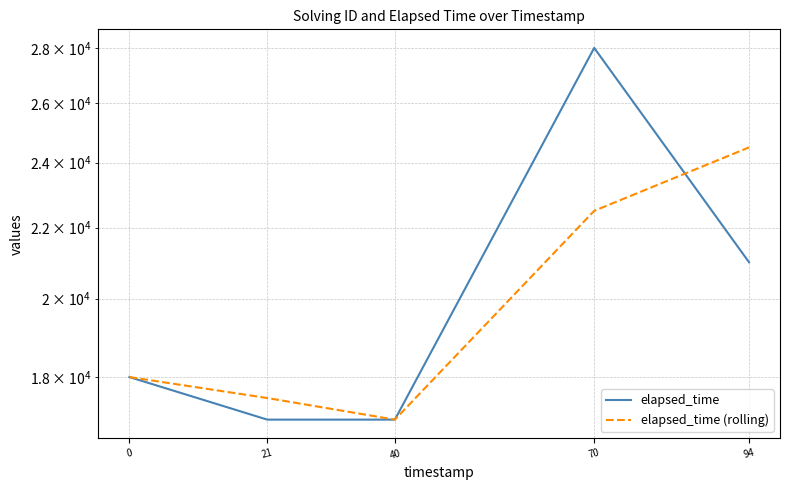

What is the value of the elapsed_time point at the 5th from the left?

21000